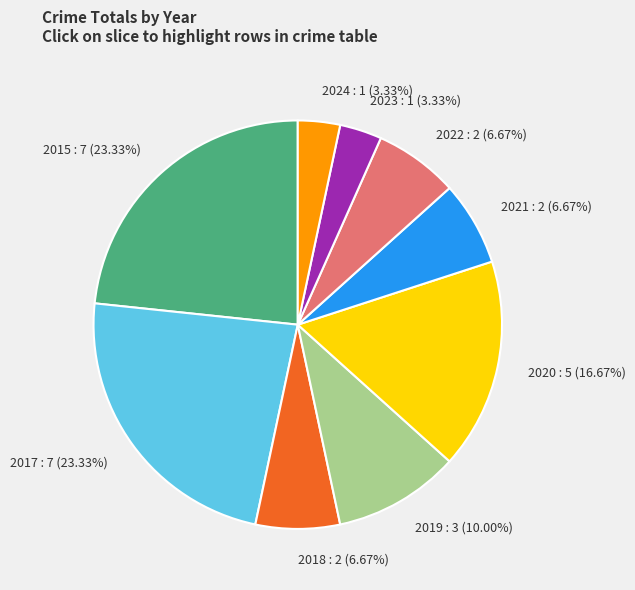

To the nearest percent, what is the difference between the largest and smallest slice percentages?

20%